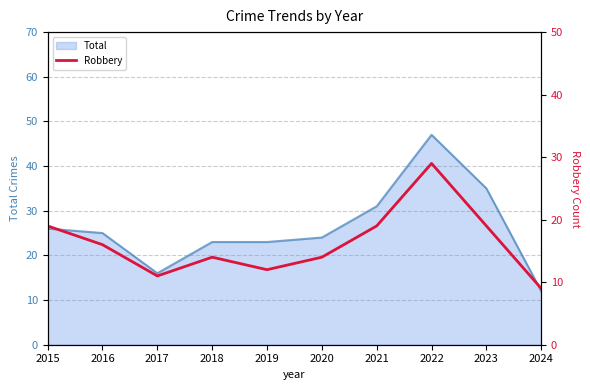

Which label corresponds to the smallest value in the chart?

2024